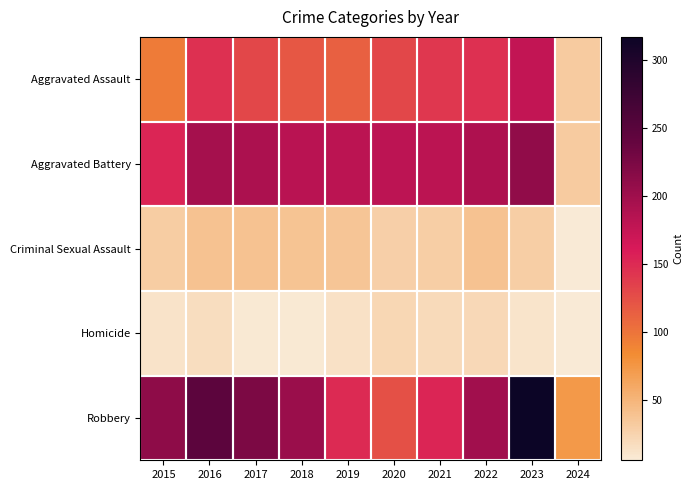

Which has a higher value, 2018 or 2024?

2018